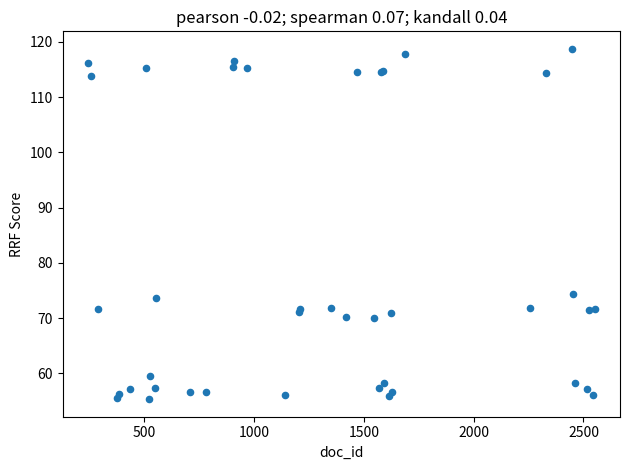

What Y value in the scatter plot is closest to 87?

74.4